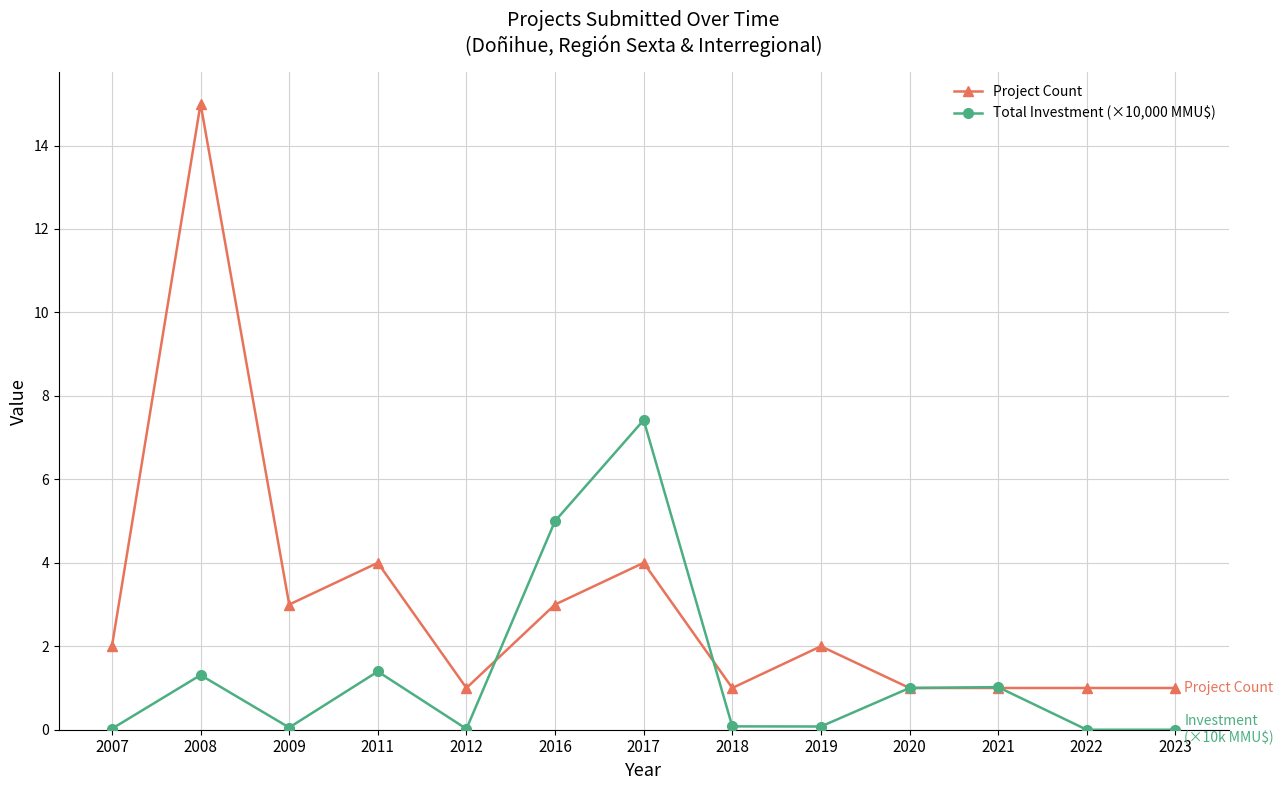

True or false: Project Count has a value of 4.0 at 2017.

True